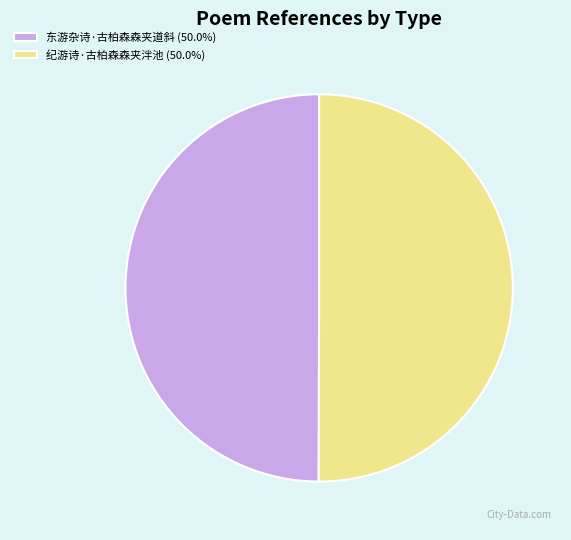

Do 纪游诗·古柏森森夹泮池 (50.0%) and 东游杂诗·古柏森森夹道斜 (50.0%) together represent more than half of the pie?

Yes